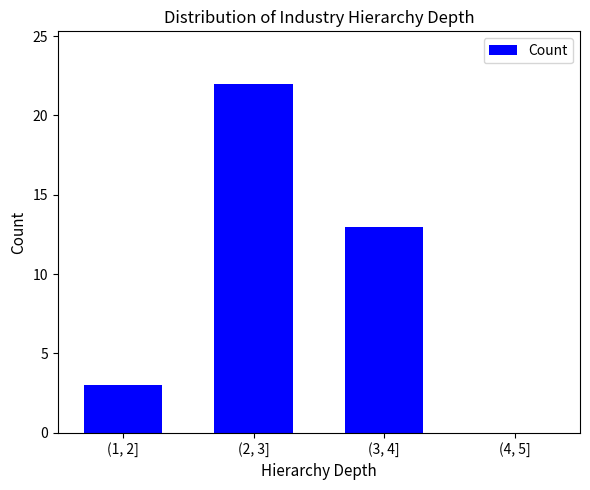

Reading right to left, what are all the values shown in this chart?

(4, 5]=0	(3, 4]=13	(2, 3]=22	(1, 2]=3